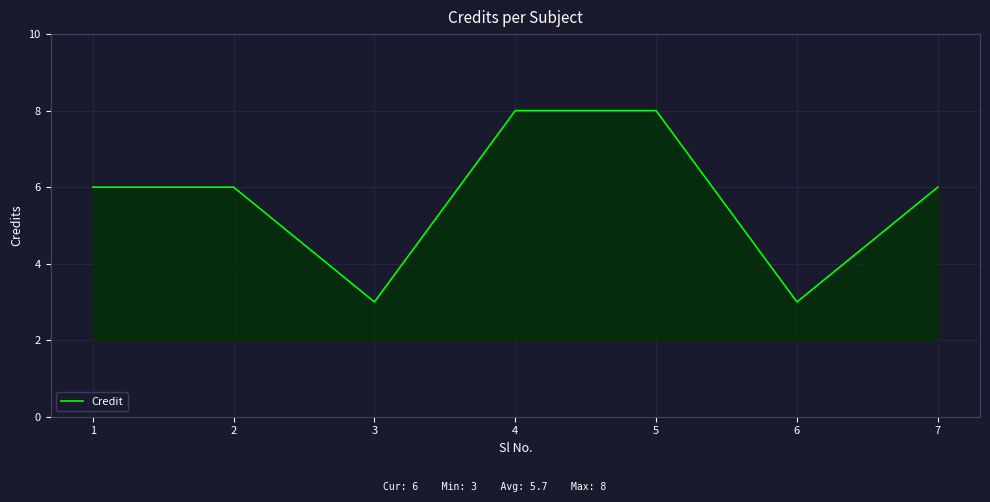

Does the chart have visible grid lines?

Yes